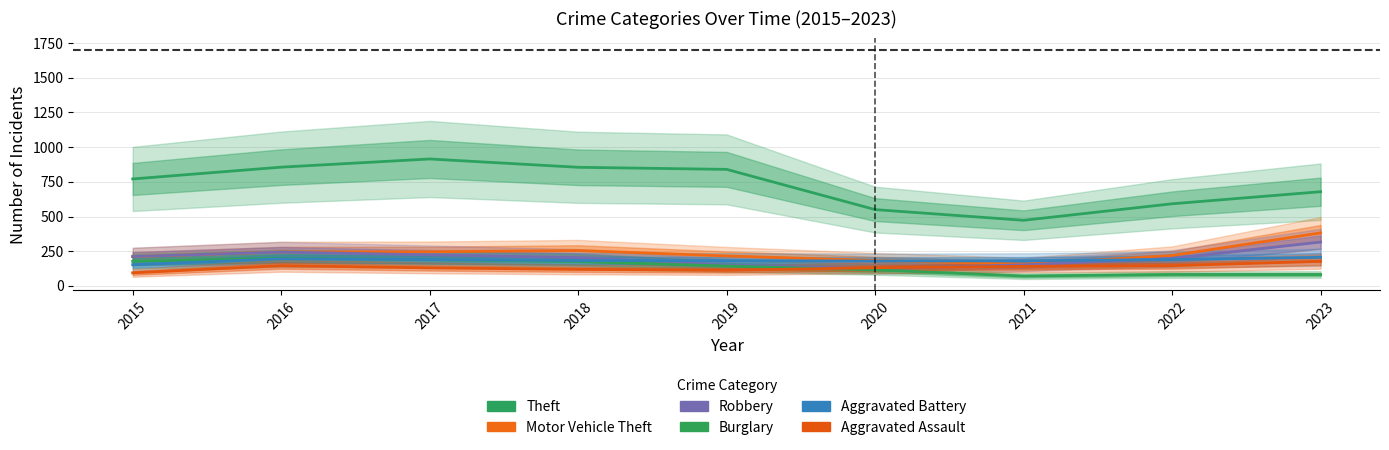

At which label is Aggravated Battery closest to 179?

2020